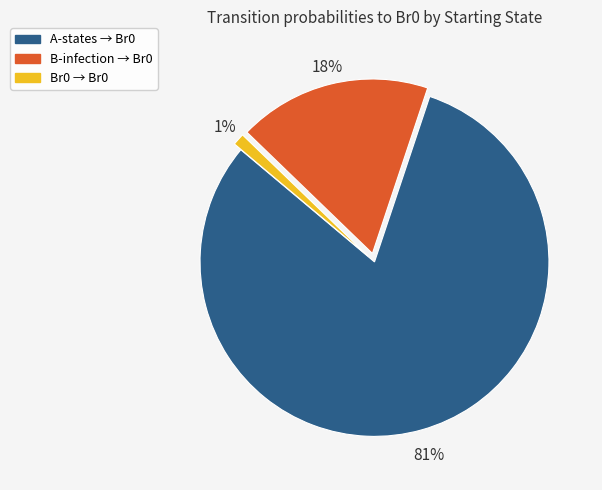

To the nearest percent, what is the difference between the largest and smallest slice percentages?

80%